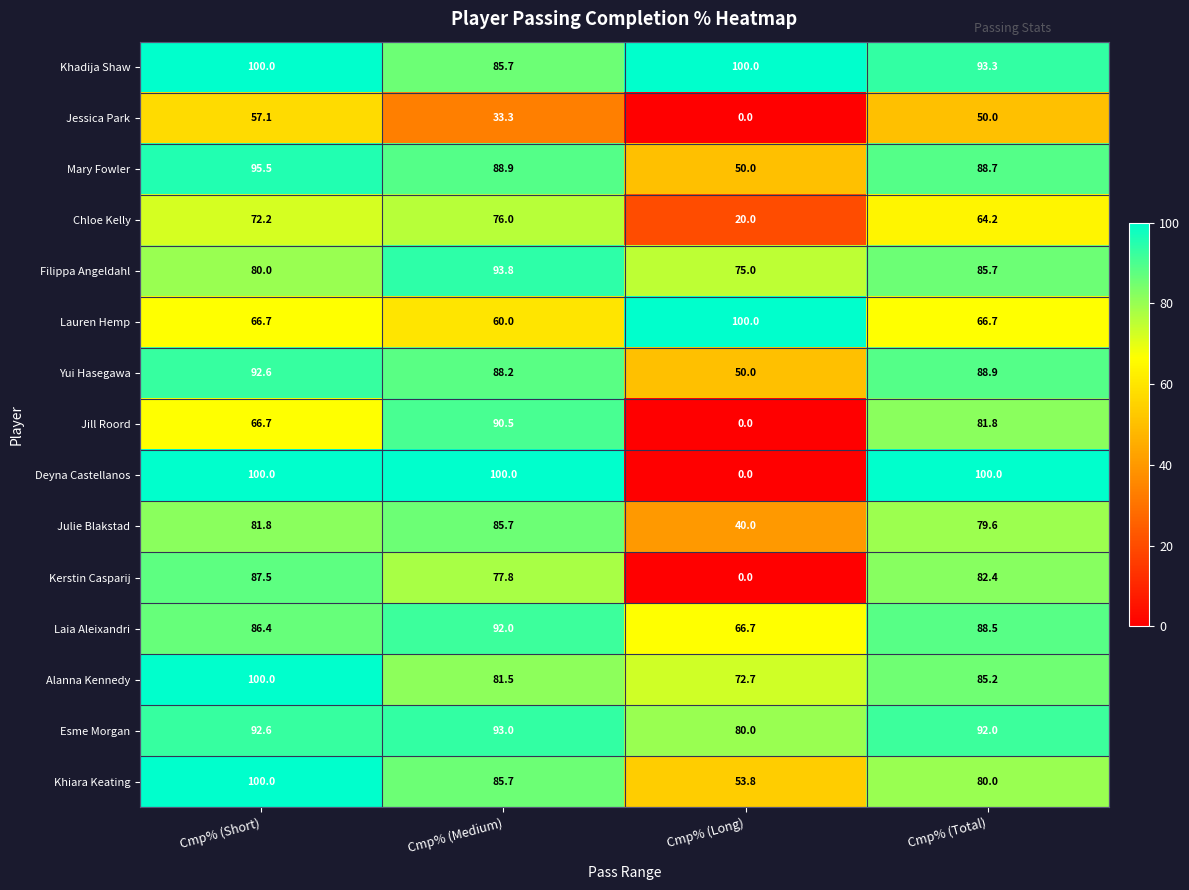

Which series has the largest total across all categories?

Khadija Shaw